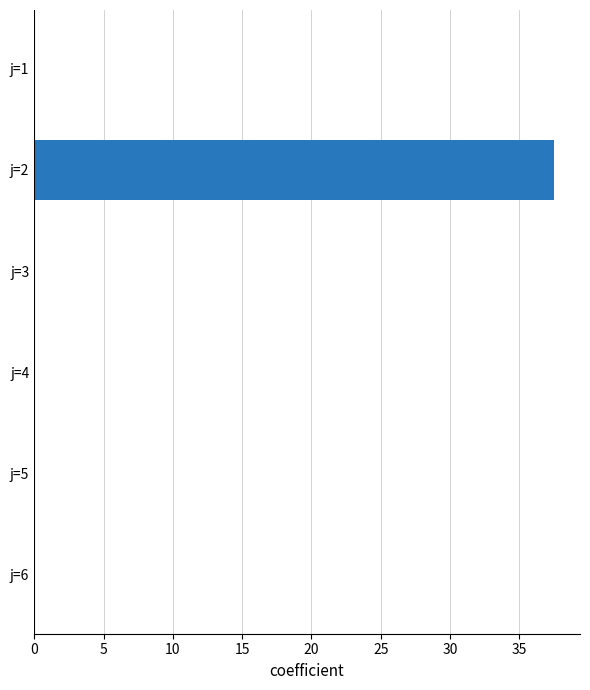

Are the bars horizontal?

Yes